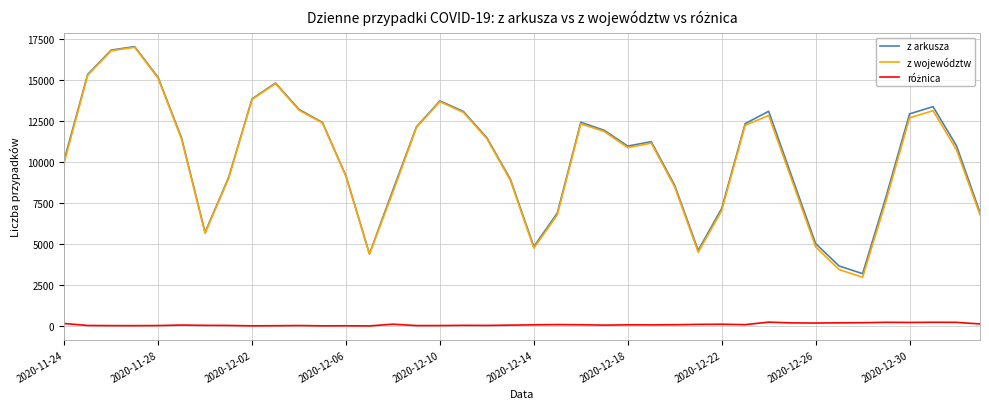

What is the maximum value shown in the chart?

17059